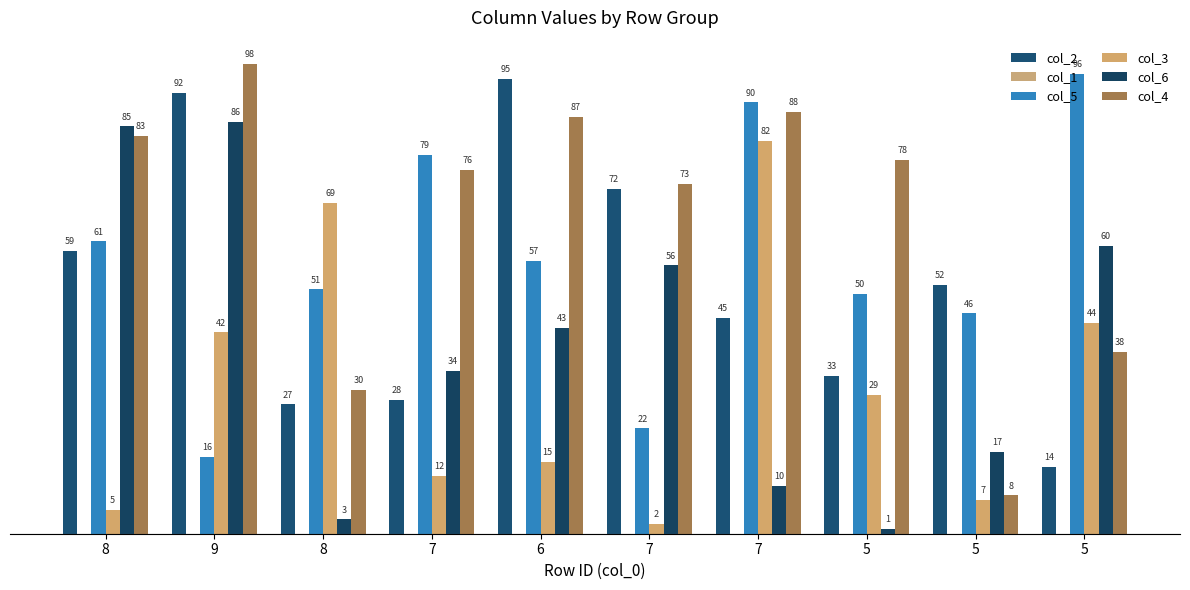

Count the number of data series in this chart.

5